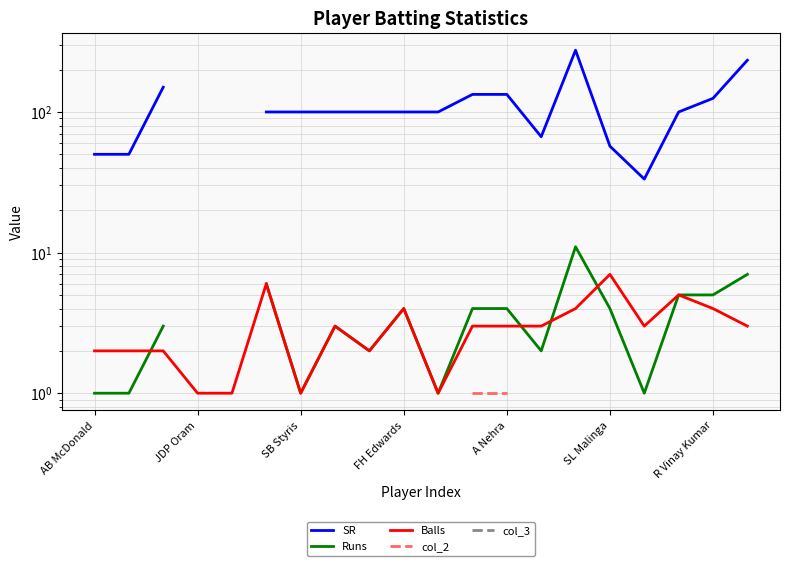

What are all the series names shown in the legend?

SR, Runs, Balls, col_2, col_3